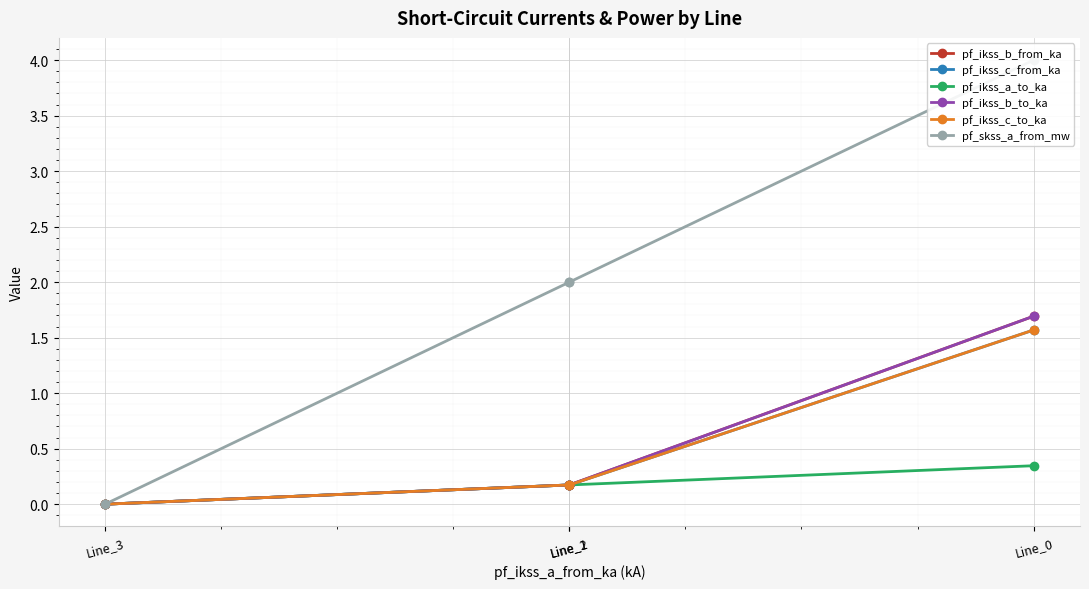

How many positive values does the pf_ikss_b_to_ka series have?

3